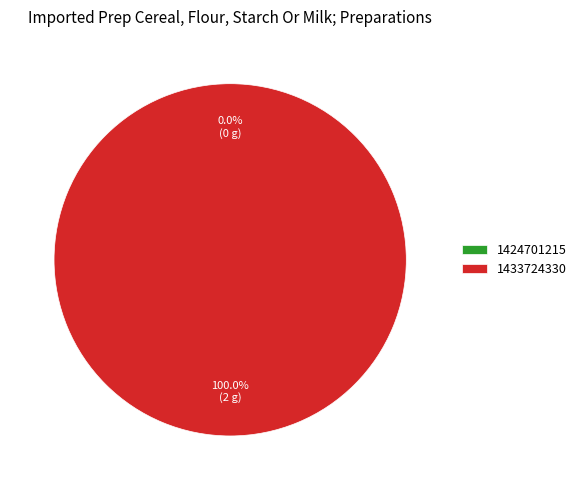

To the nearest percent, what is the difference between the 1433724330 and 1424701215 slice percentages?

100%